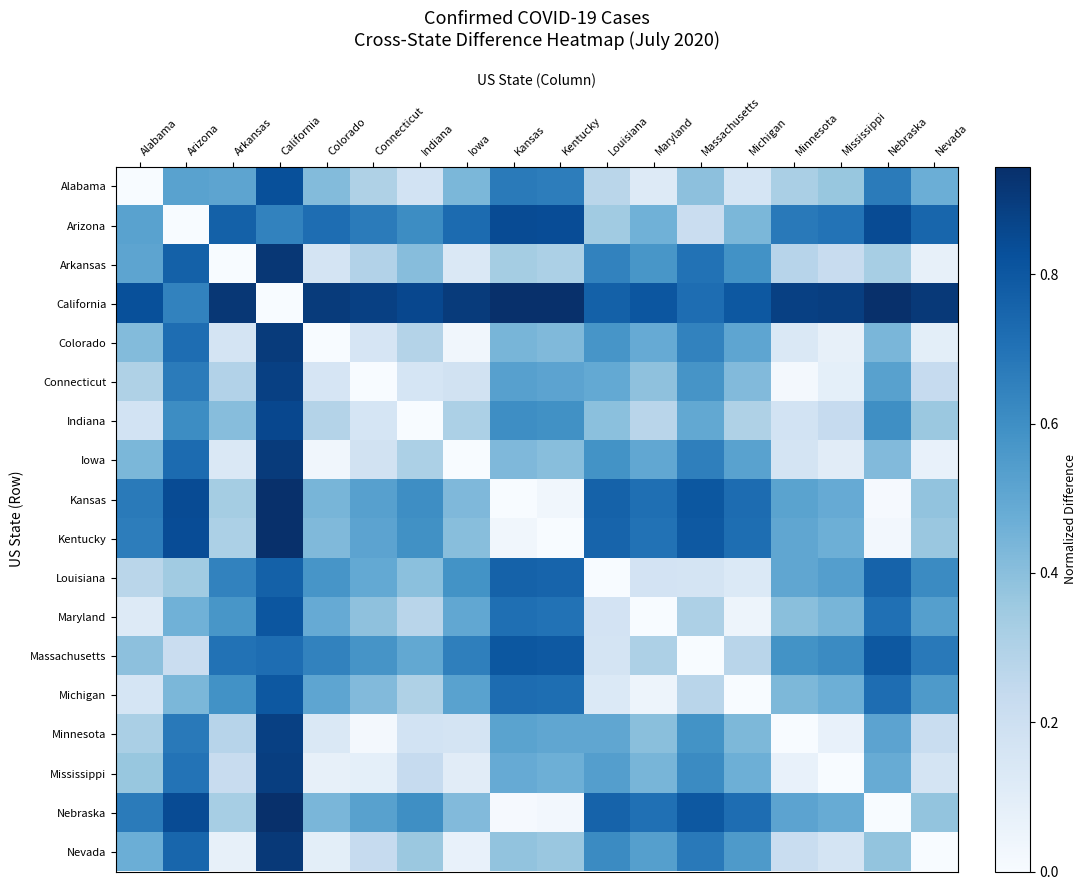

What is the total value across all series at Connecticut?

6.4